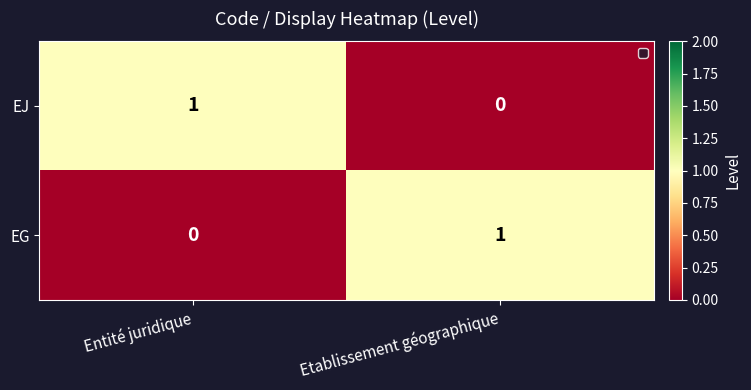

Where is EJ nearest to the value 0?

Etablissement géographique